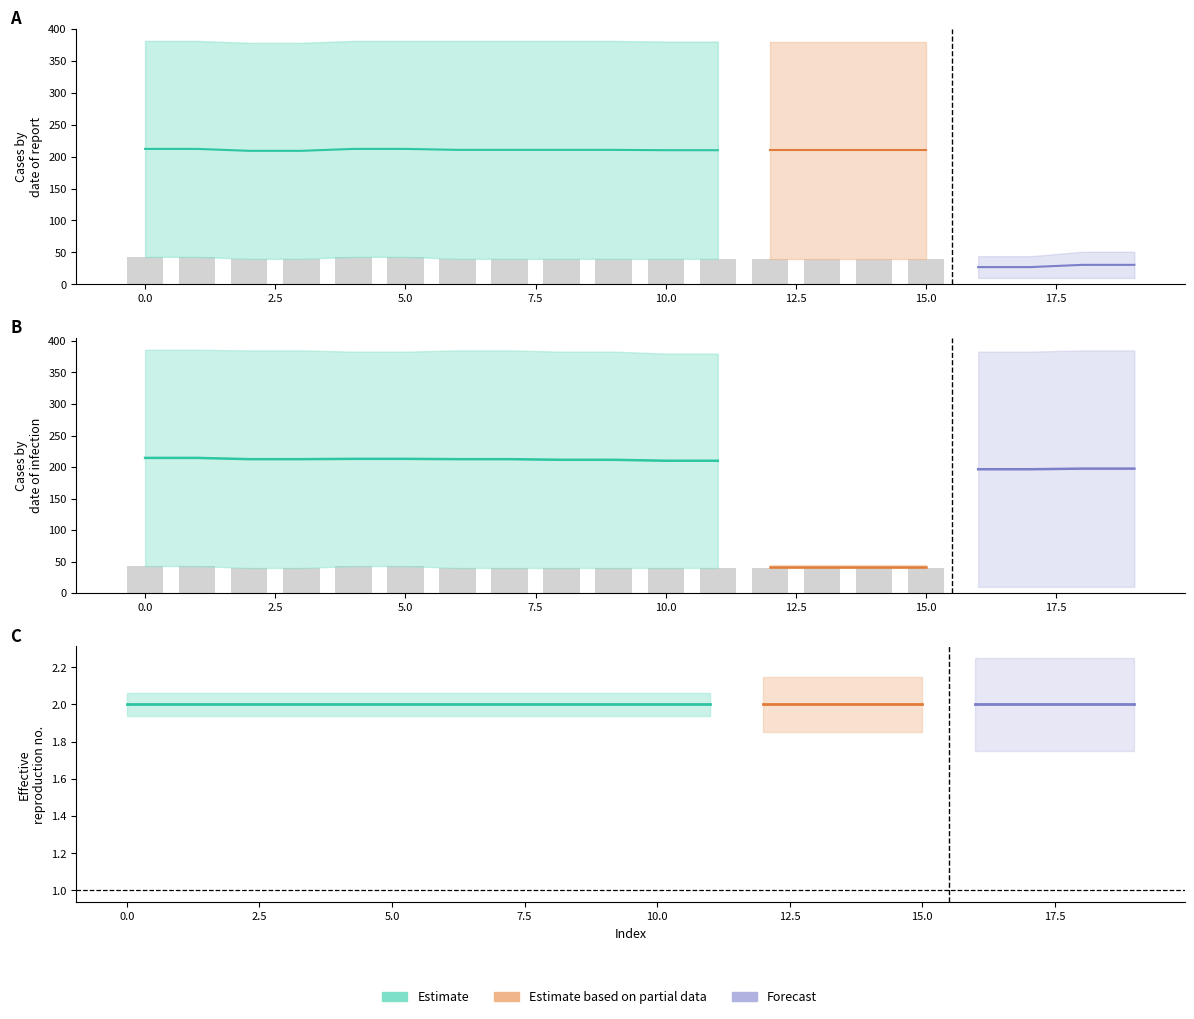

What is the difference between the highest and lowest values at 4?

373